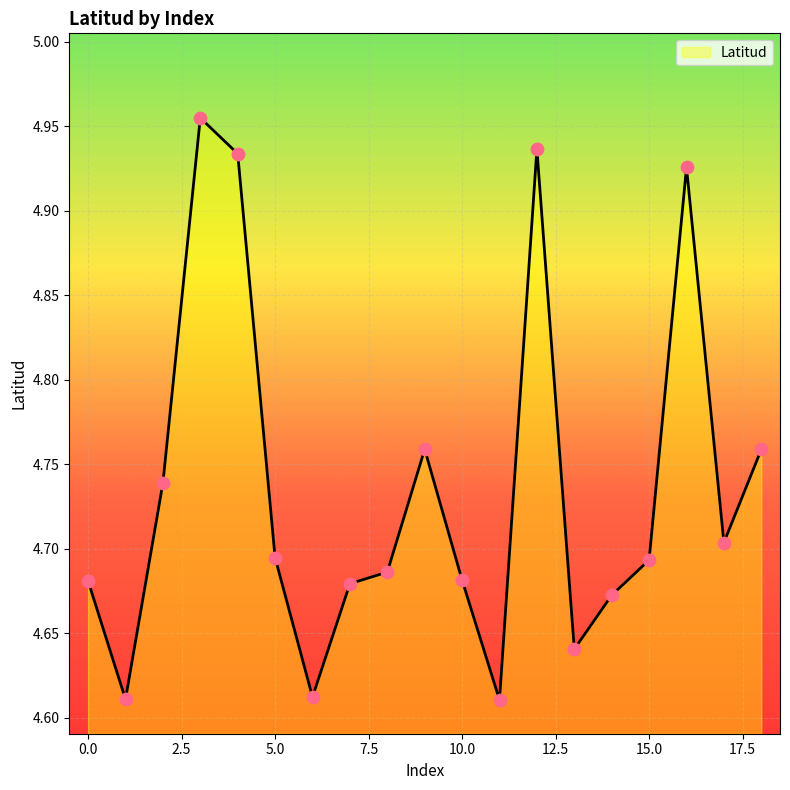

What is the difference between the maximum and minimum values?

0.3